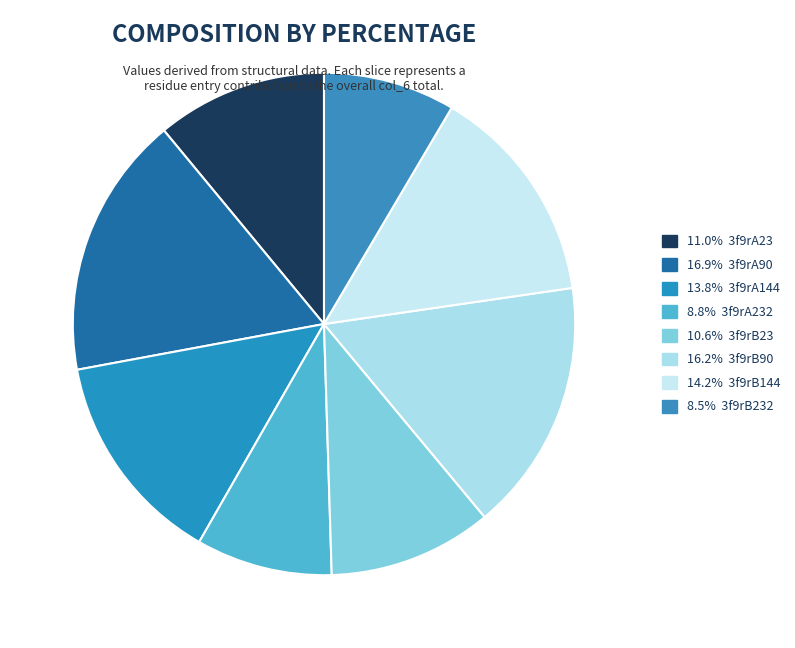

Count the number of slices in the pie.

8